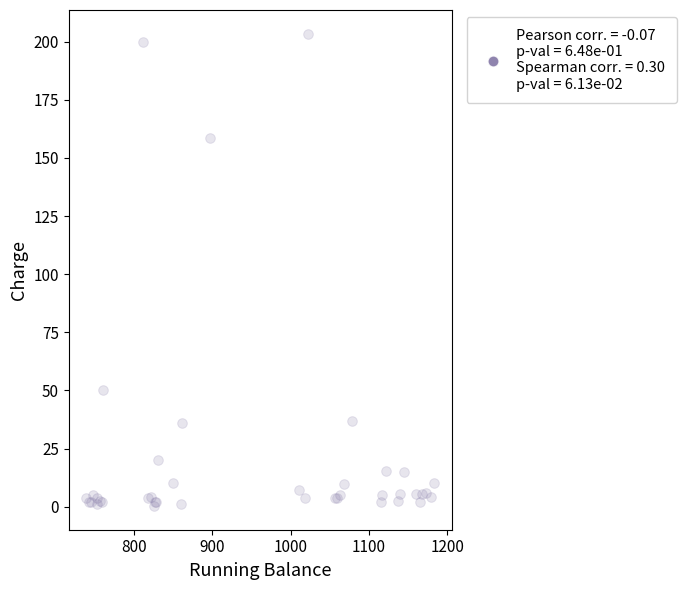

What Y value in the scatter plot is closest to 101?

50.0